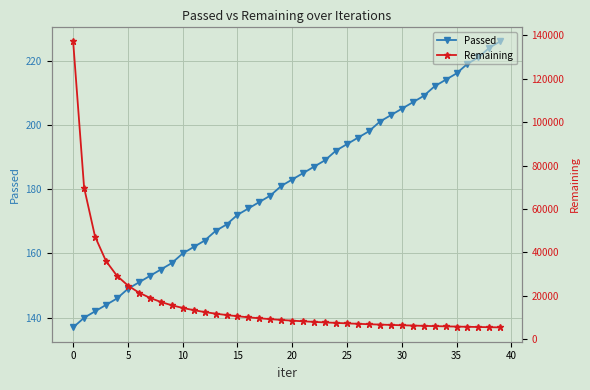

True or false: Passed has more than 2 interior local peaks.

False